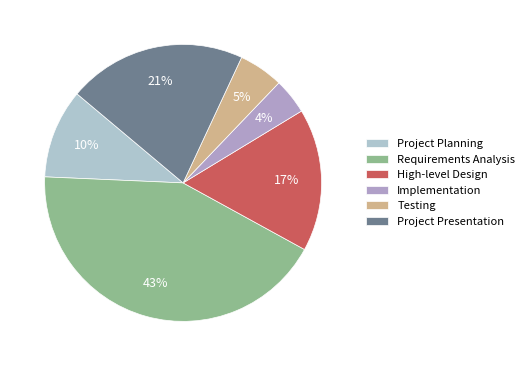

How many slices are in this pie chart?

6